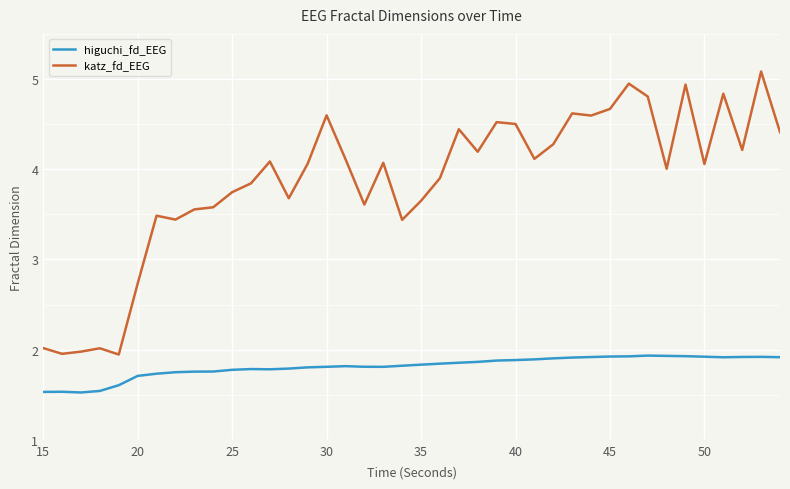

What is the maximum value shown in the chart?

5.1